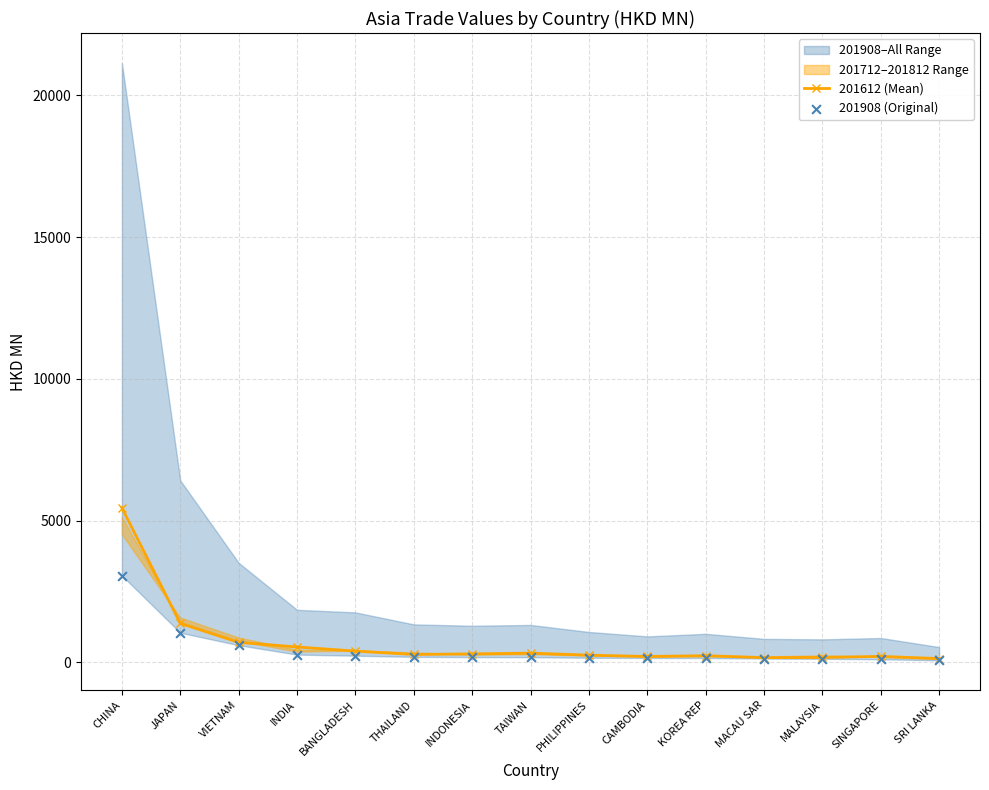

Which series has the widest spread of Y values?

201612 (Mean)